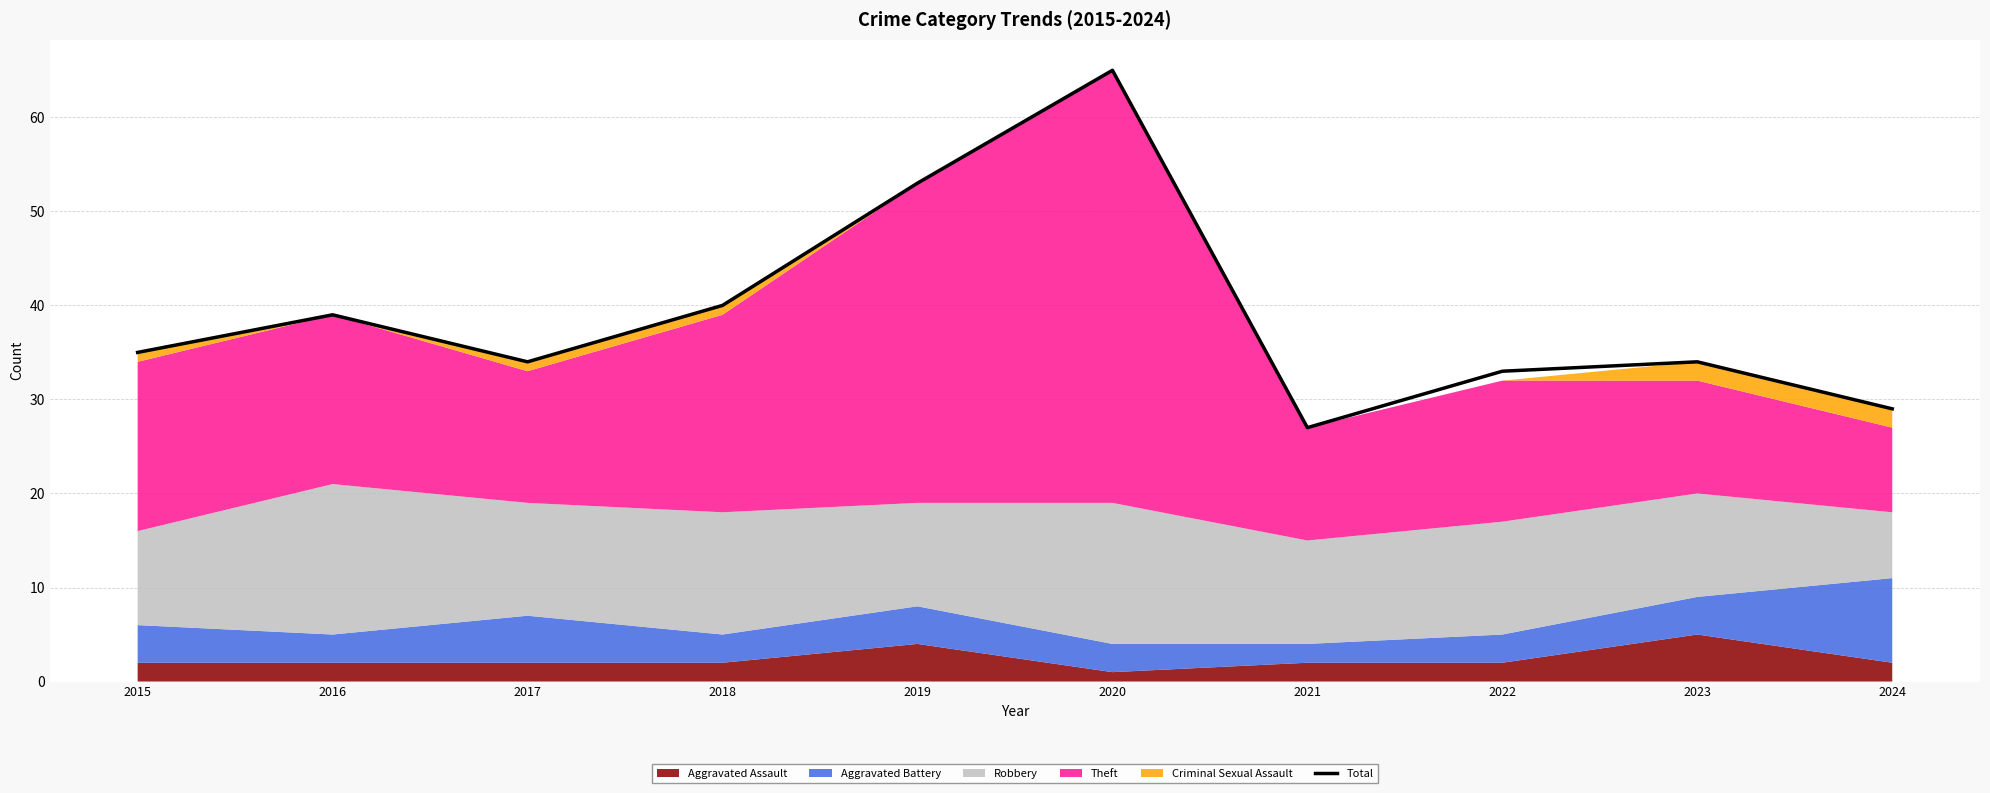

How many values exceed 35?

4